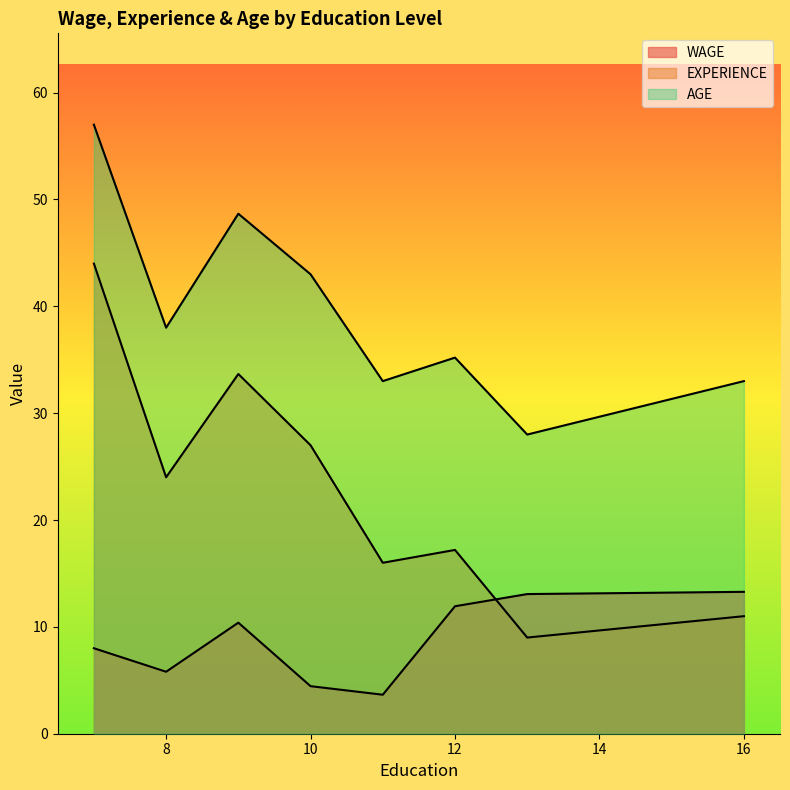

How many lines are shown in the chart?

3